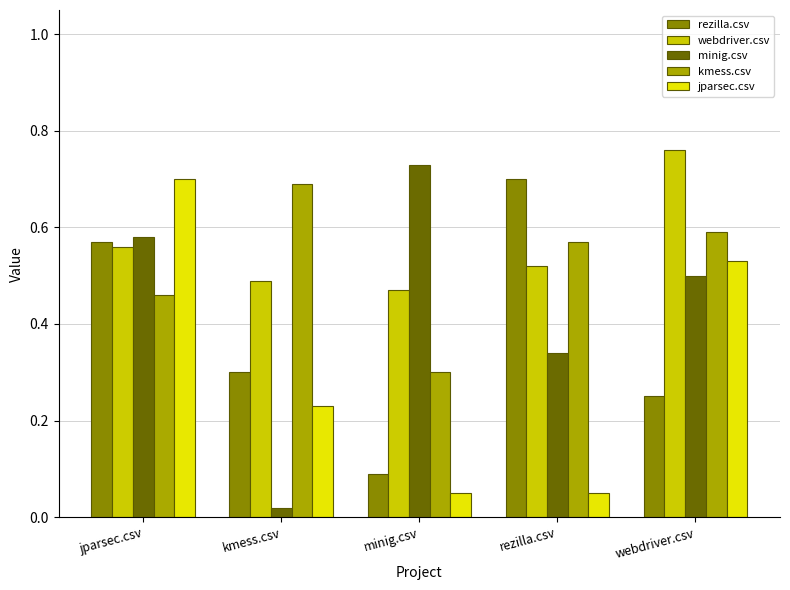

What is the label of the 1st bar from the left?

jparsec.csv